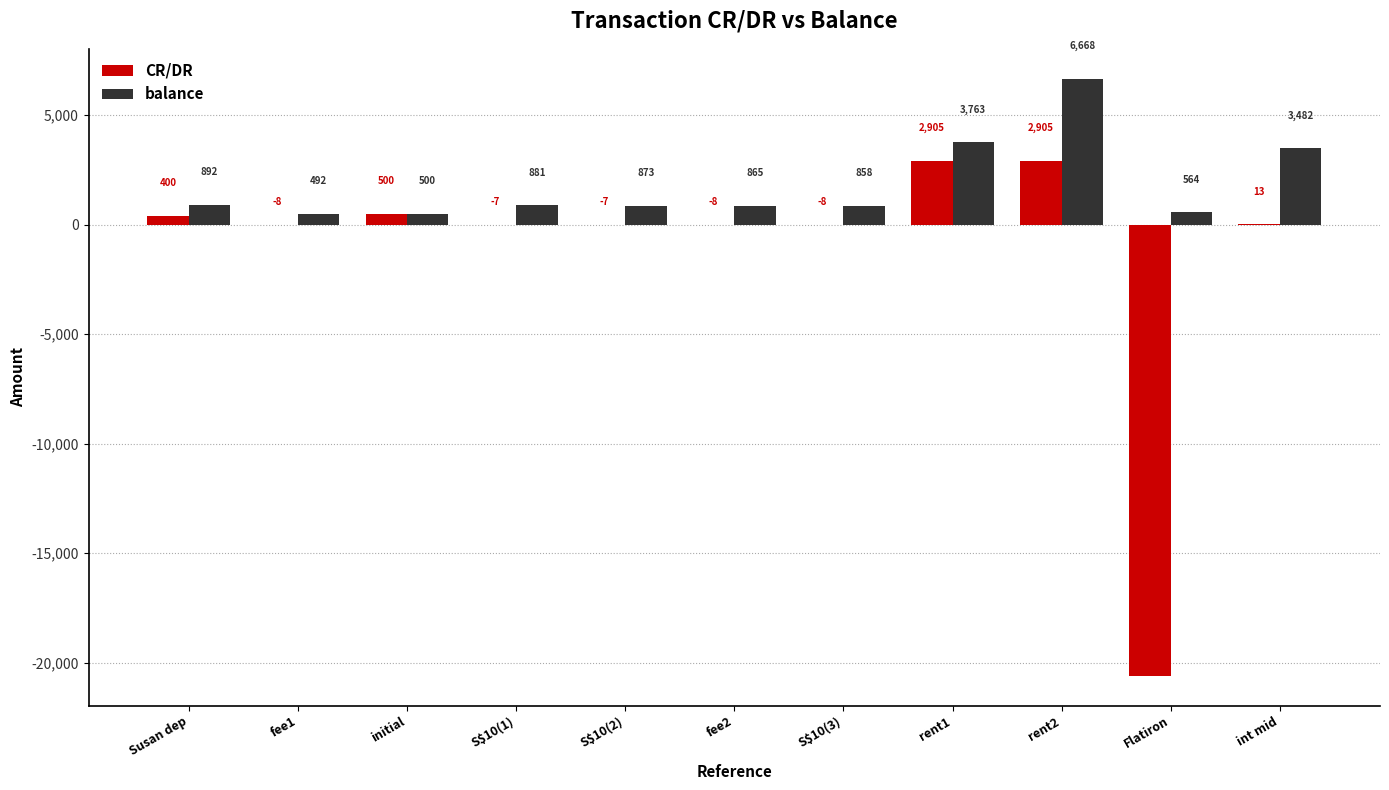

What is the maximum value shown in the chart?

6667.9